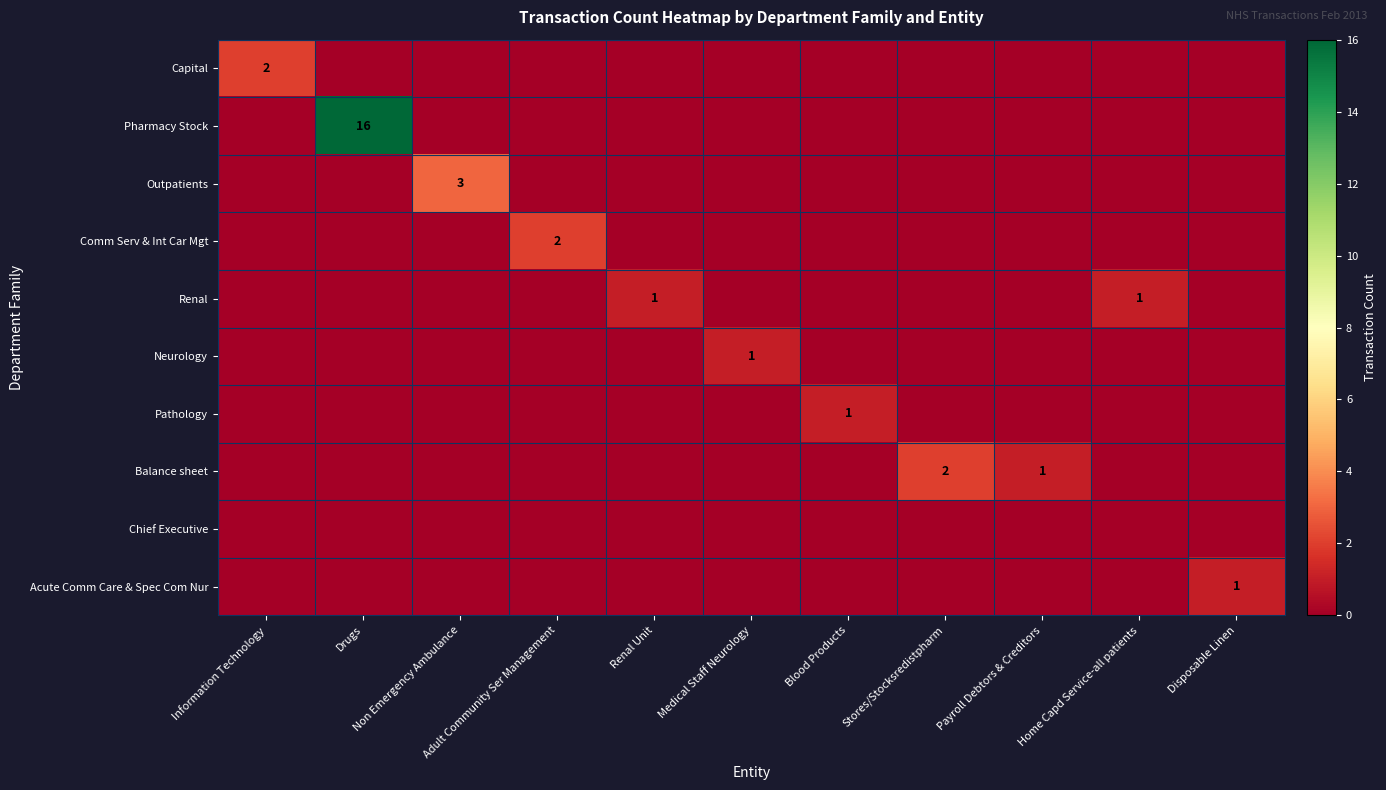

Count the number of categories in the chart.

11